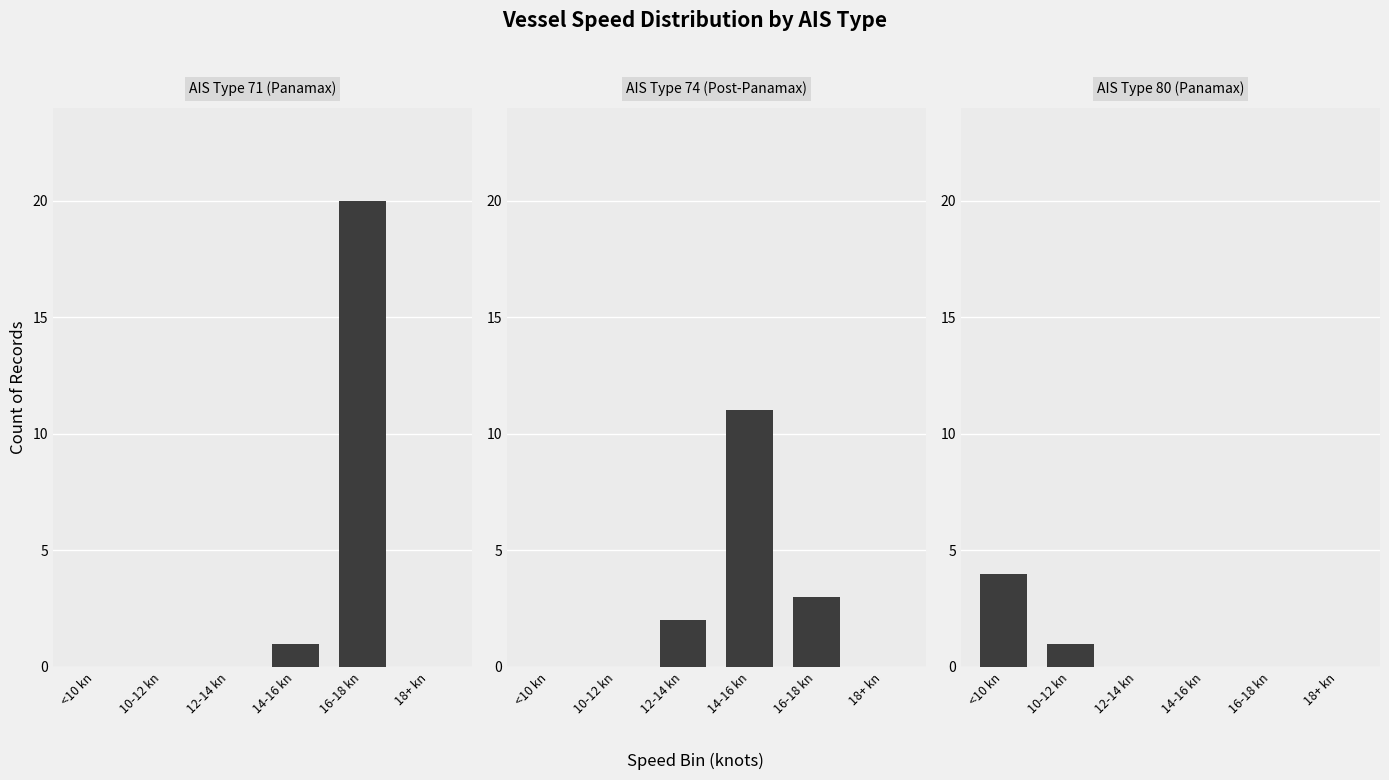

List the series in order of their overall mean, highest first.

AIS Type 71
(Panamax), AIS Type 74
(Post-Panamax), AIS Type 80
(Panamax)